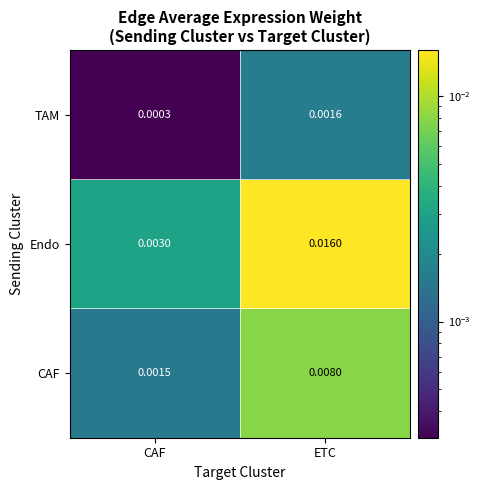

At which category is the sum across all series the highest?

ETC